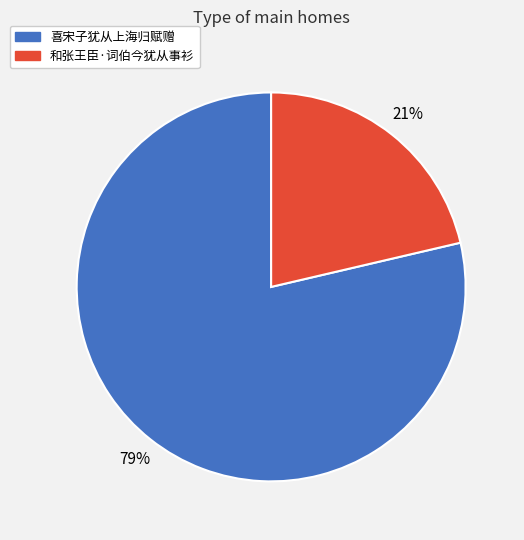

Approximately how many times larger is the value at 和张王臣·词伯今犹从事衫 compared to 喜宋子犹从上海归赋赠?

0.3